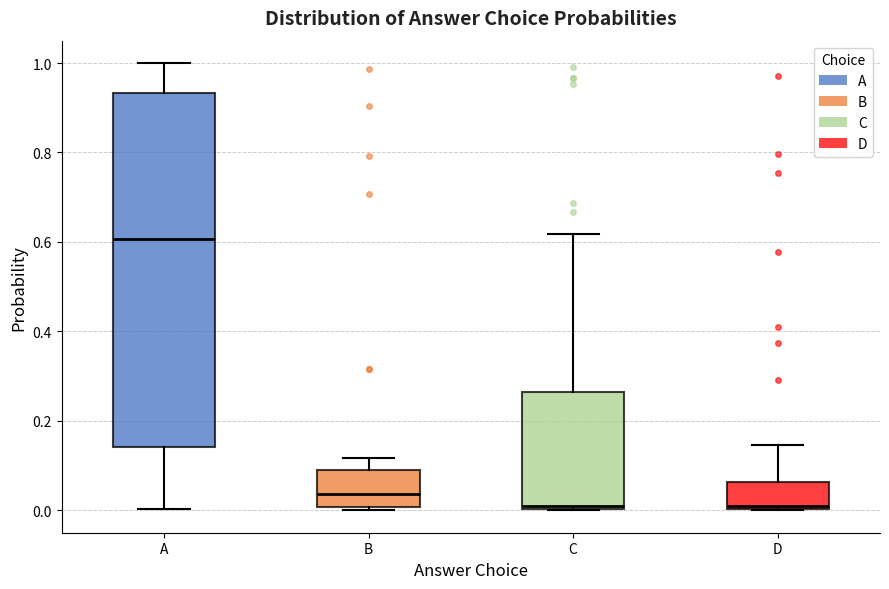

Comparing the boxes themselves (not the whiskers), which one is the tallest?

A